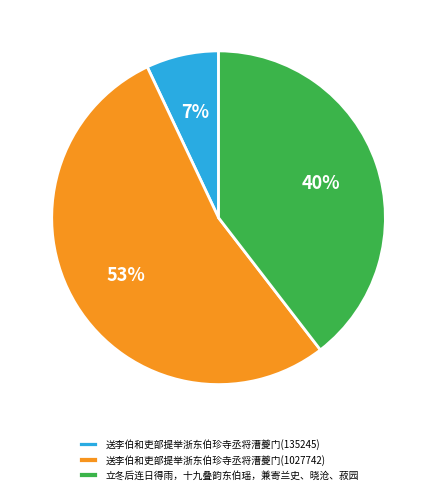

How many slices are in this pie chart?

3